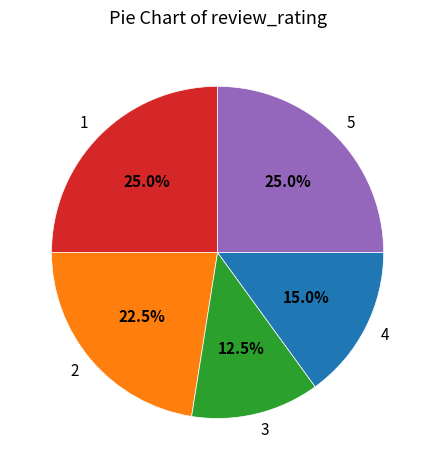

Does any single category account for the majority?

No